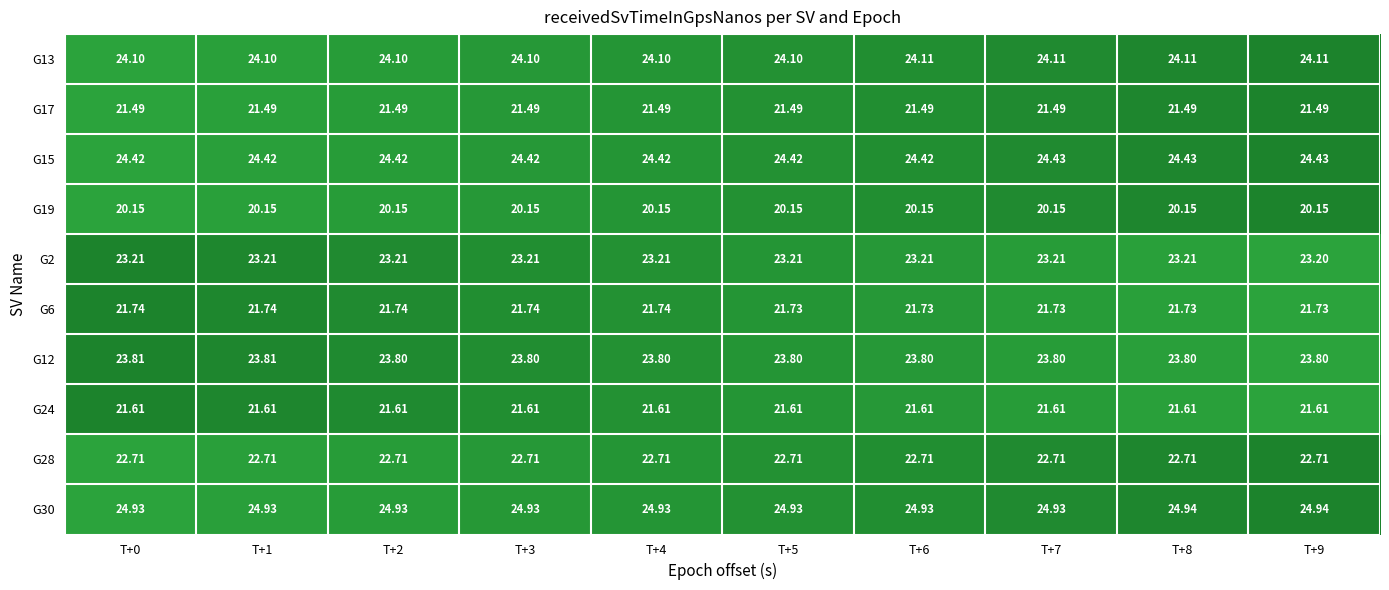

Is the value of G2 at T+5 greater than the value of G28 at T+0?

Yes